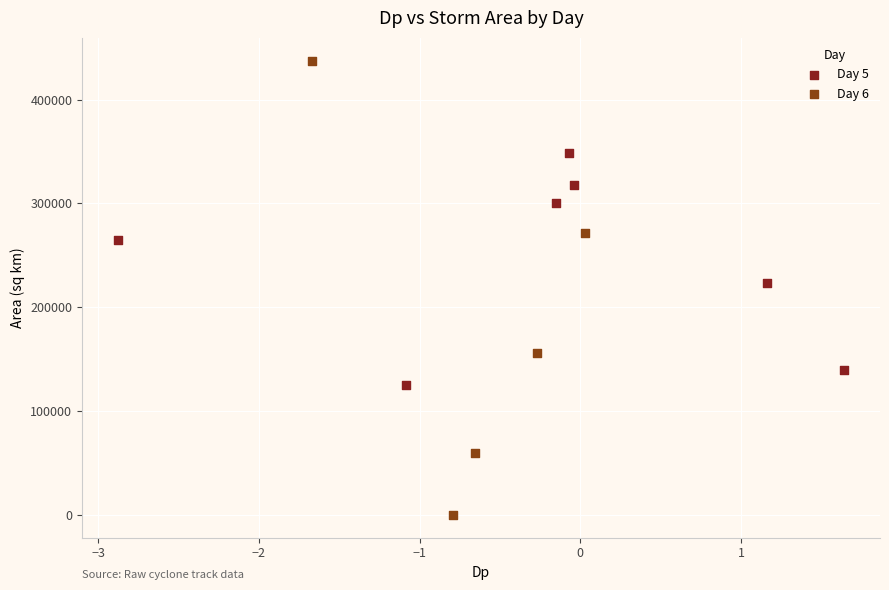

Which series has the widest spread of Y values?

Day 6